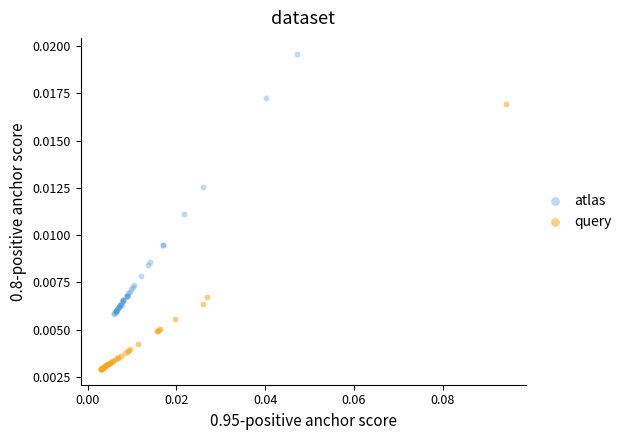

Which series has the widest spread of Y values?

query